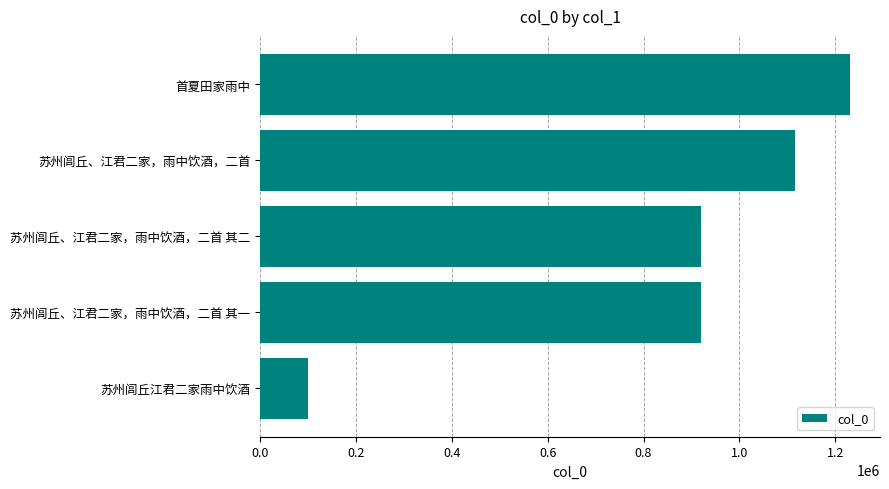

What is the sum of the values at 首夏田家雨中 and 苏州闾丘、江君二家，雨中饮酒，二首 其二?

2152372